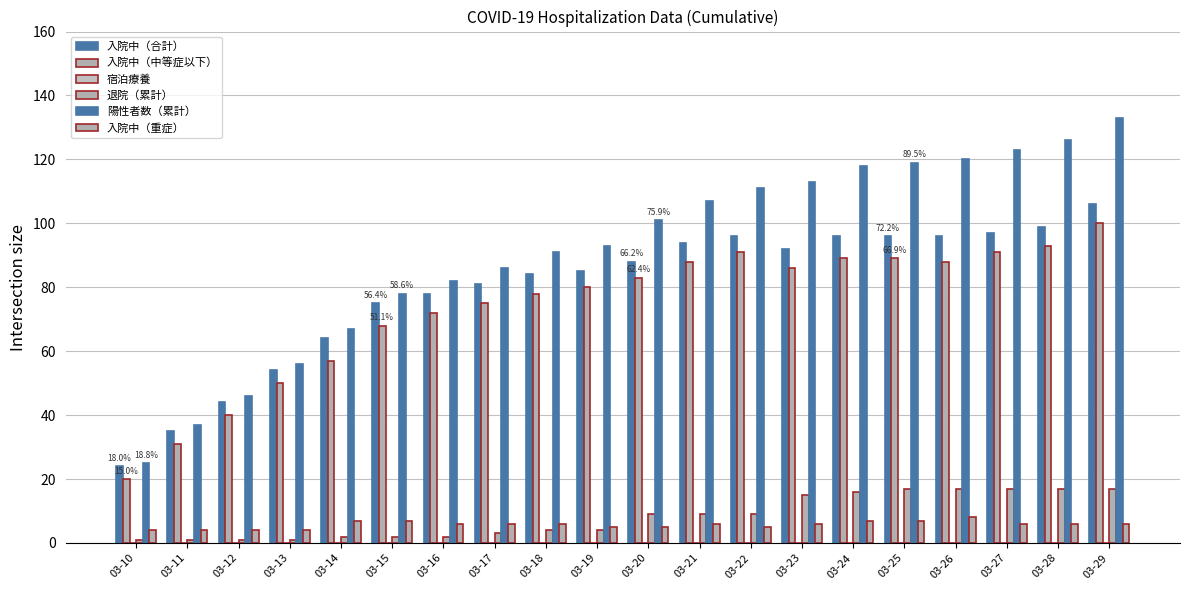

How many bars are there in total?

100